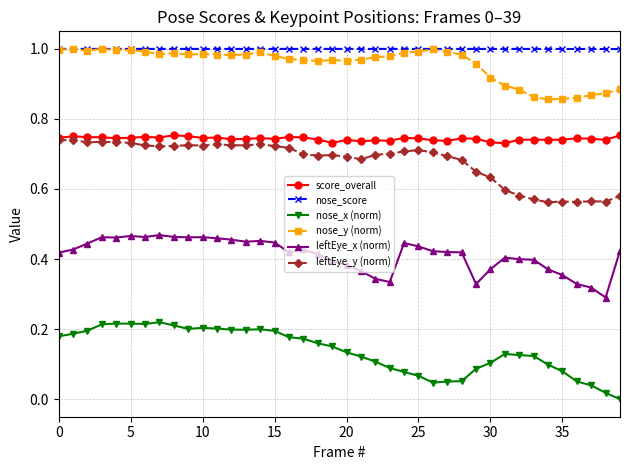

True or false: leftEye_y (norm) has more than 0 points higher than both neighbors.

True